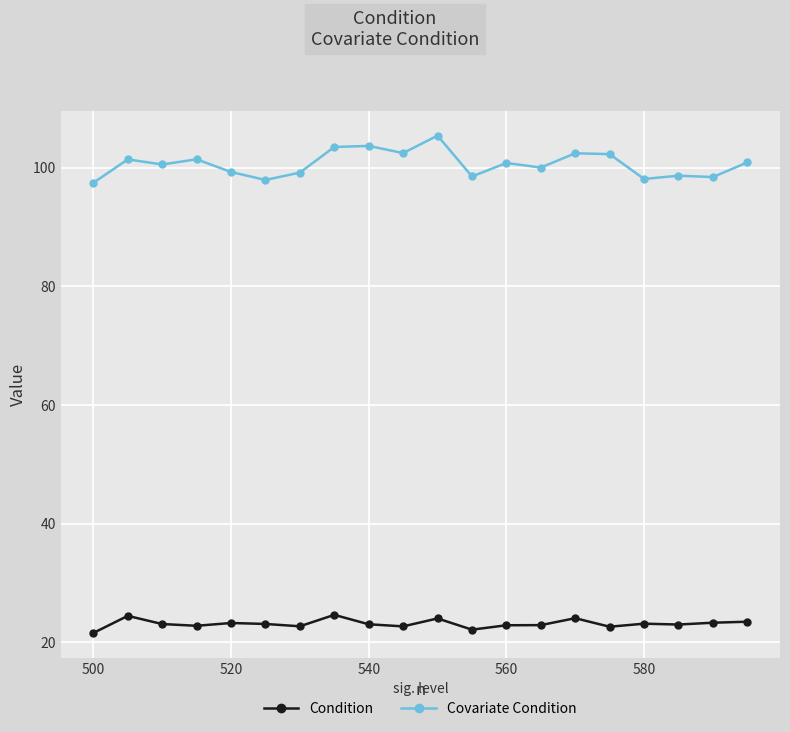

Which series has the widest spread of values?

Covariate Condition